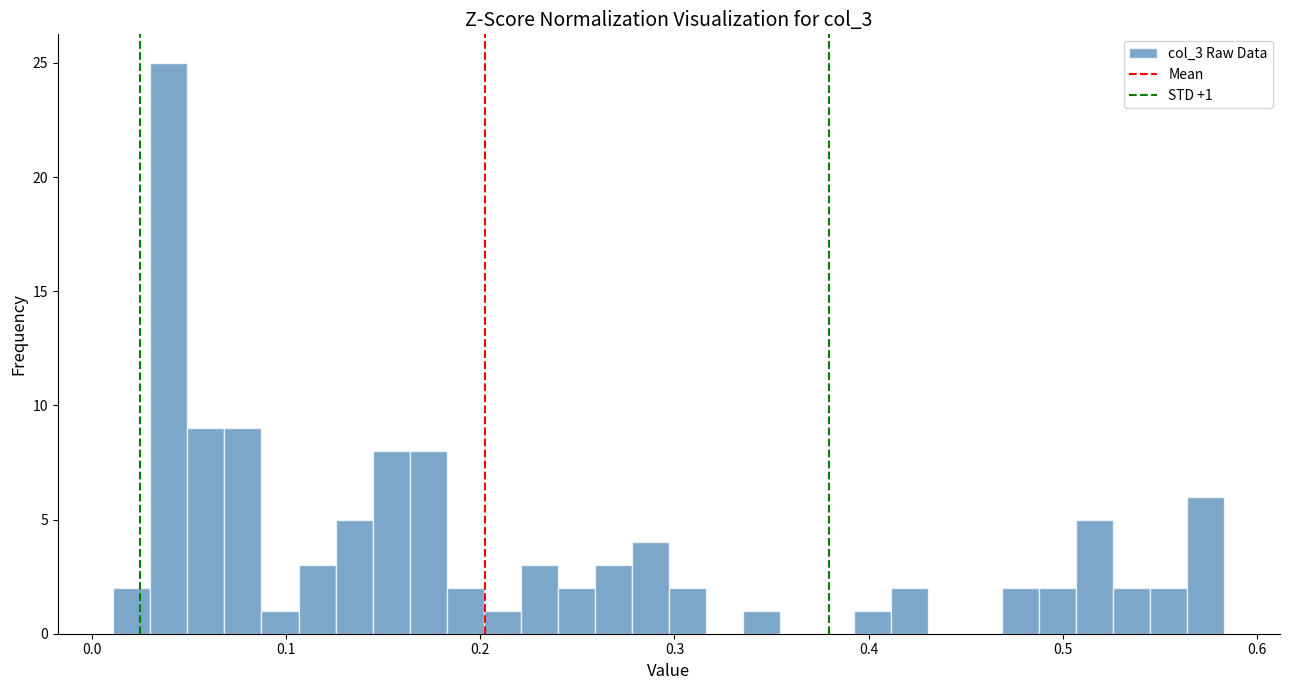

Read against the x-axis, roughly where is the centre of the tallest bar?

0.04